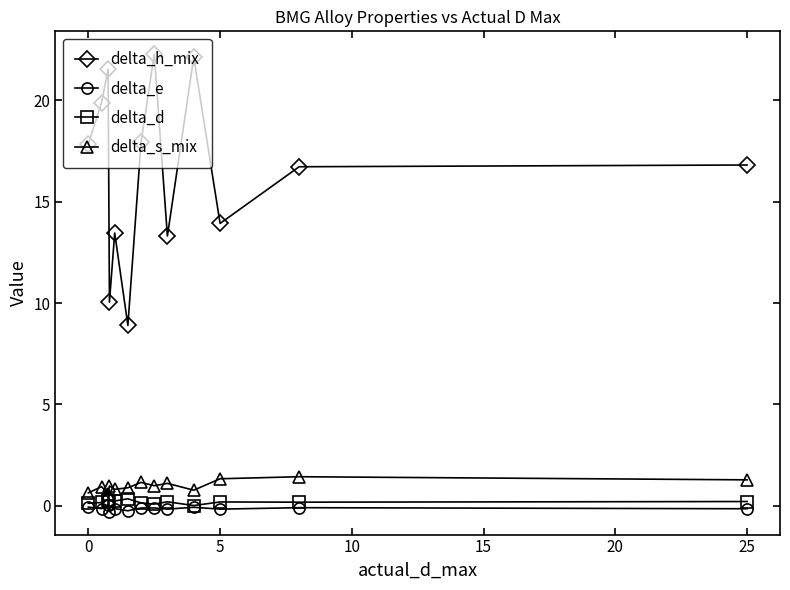

What is the value of the delta_d point at the 2nd from the left?

0.2